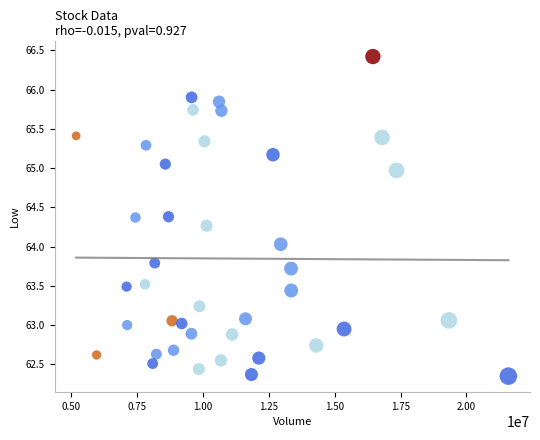

What is the range of Y values (max minus min)?

4.1